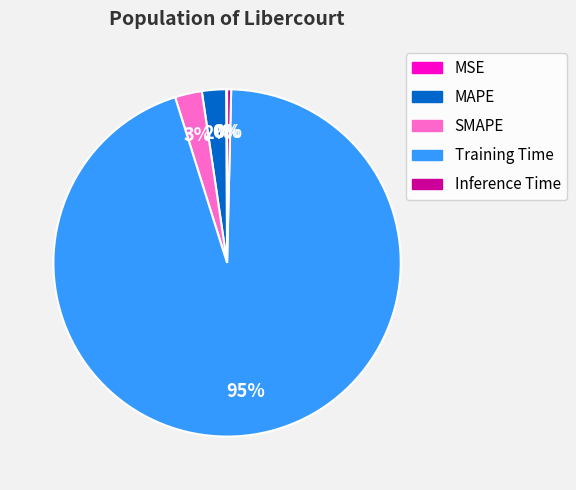

To the nearest percent, what is the difference between the largest and smallest slice percentages?

95%